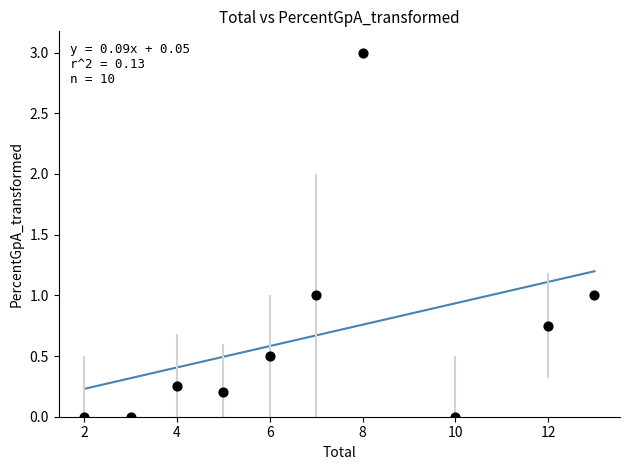

What is the average Y value?

0.7